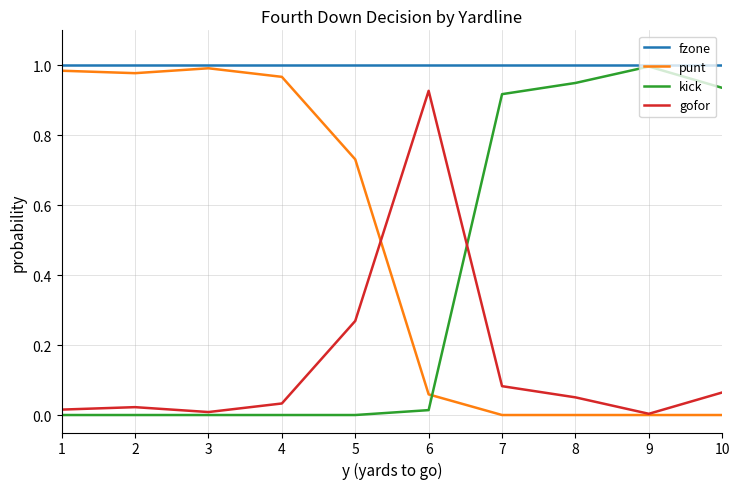

Count the number of categories in the chart.

10